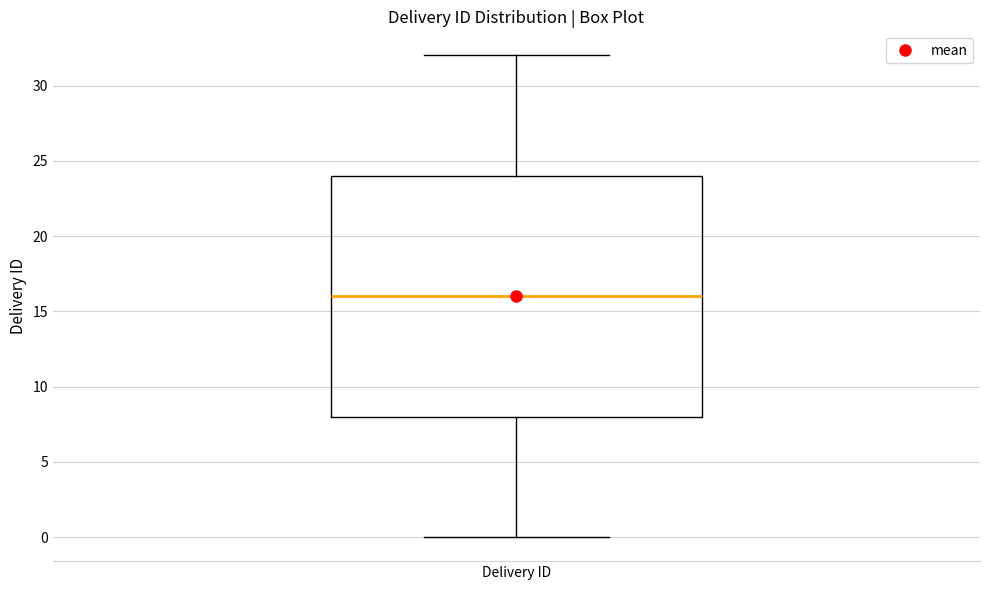

Read this box plot against the y-axis: the position of the median line, the range covered by the box, and the ends of both whiskers. The values are not printed on the chart, so give them approximately, as read against the axis.

median 16, box 8 to 24, whiskers 0 to 32